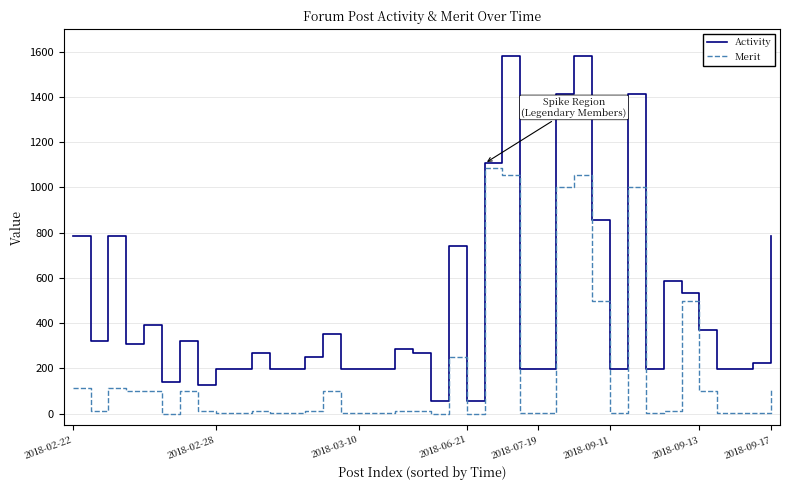

What is the greatest value displayed?

1582